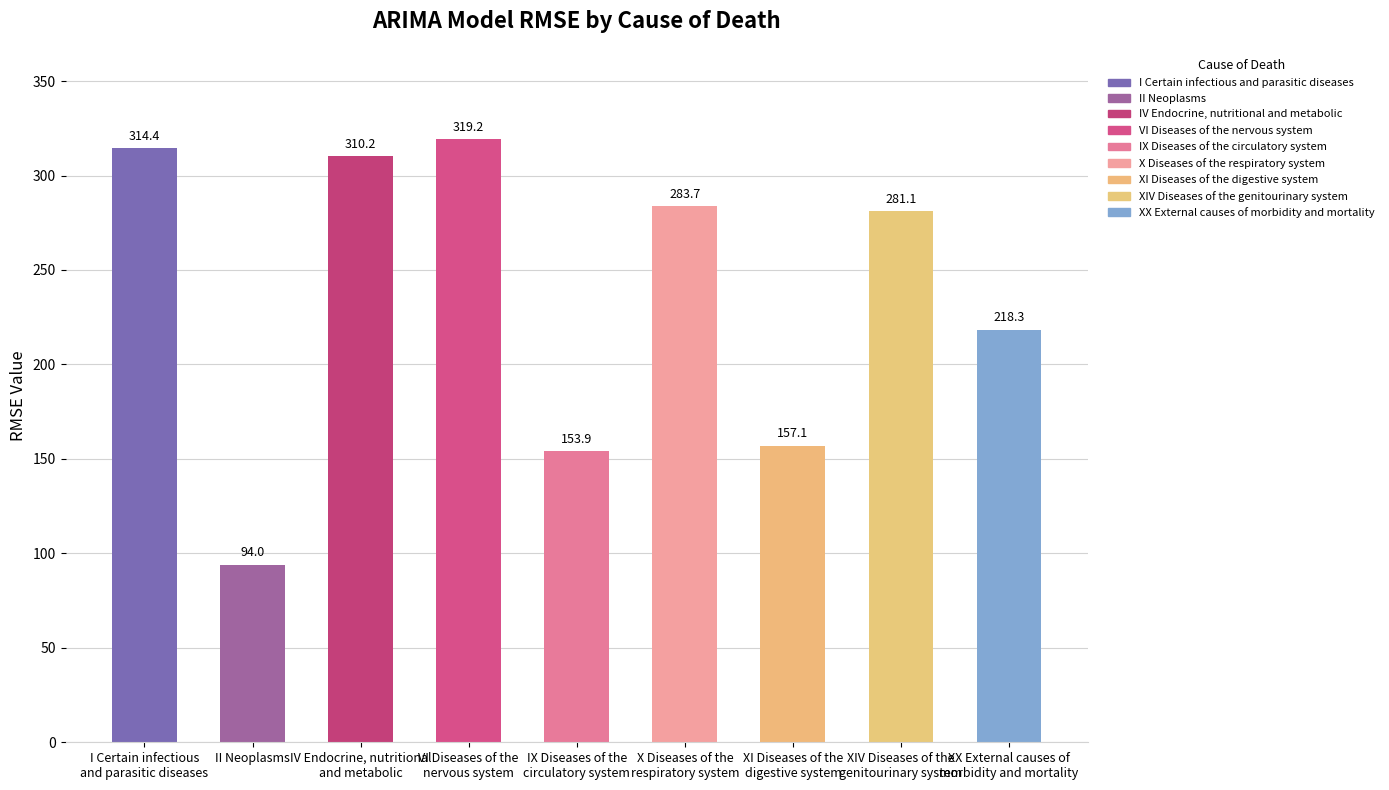

How many series are shown in this chart?

1